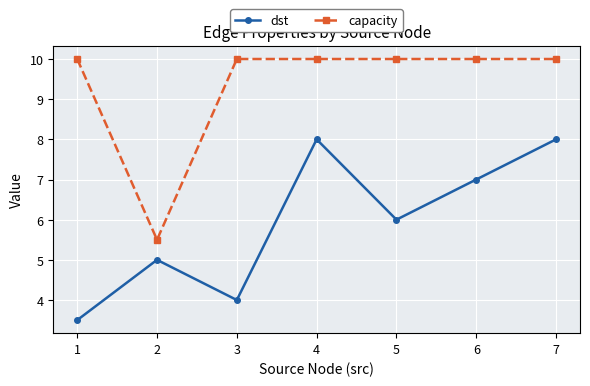

What is the difference between the highest and lowest values at 1?

6.5